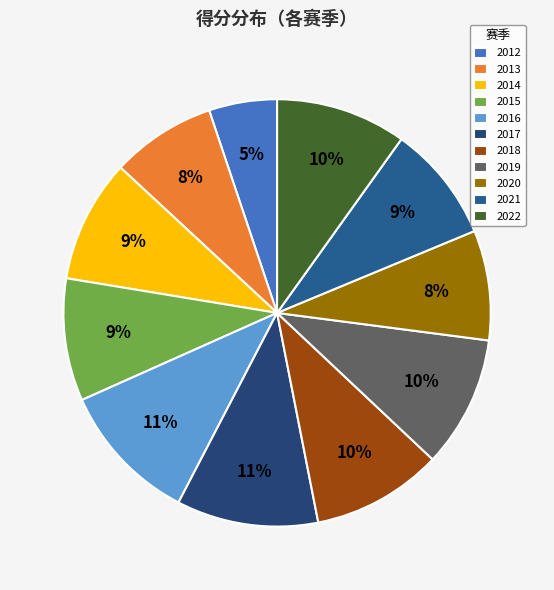

Which has a higher value, 2012 or 2018?

2018